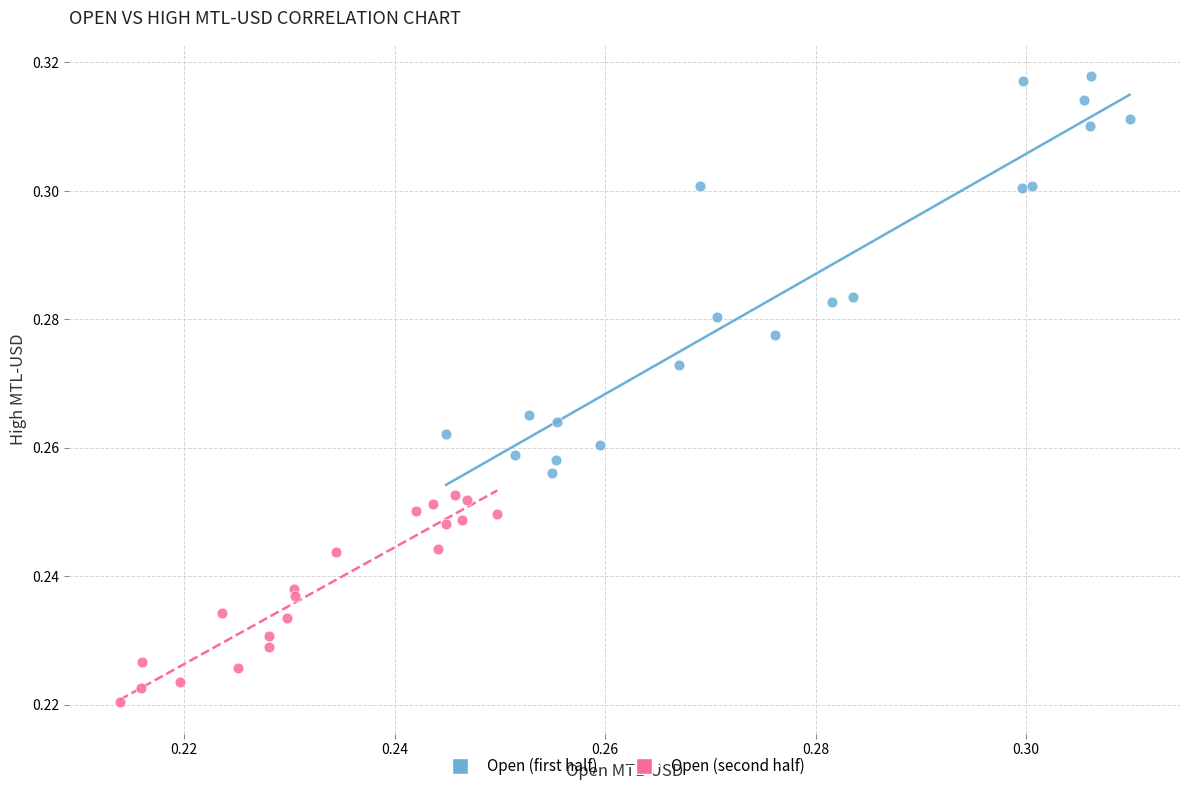

What are all the series names shown in the legend?

Open (first half), Open (second half)